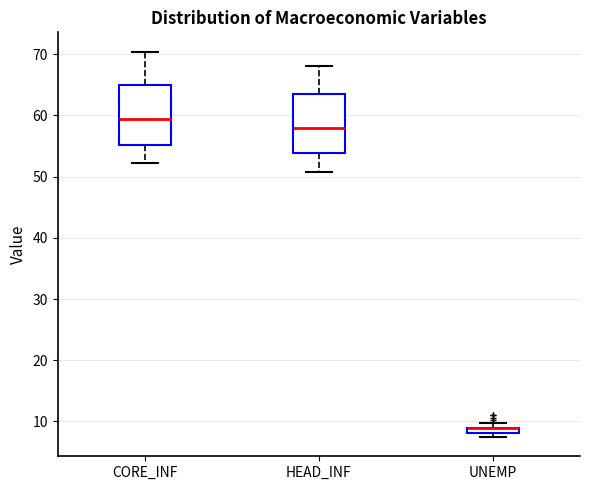

Where does the upper whisker of the box for HEAD_INF end on the y-axis? The values are not printed on the chart, so give them approximately, as read against the axis.

68